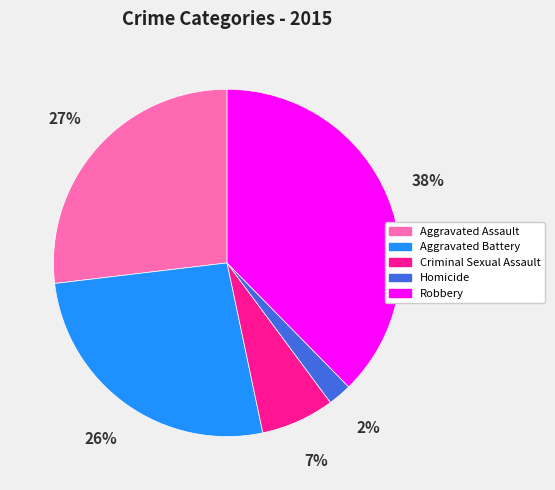

Which slice is the smallest?

Homicide